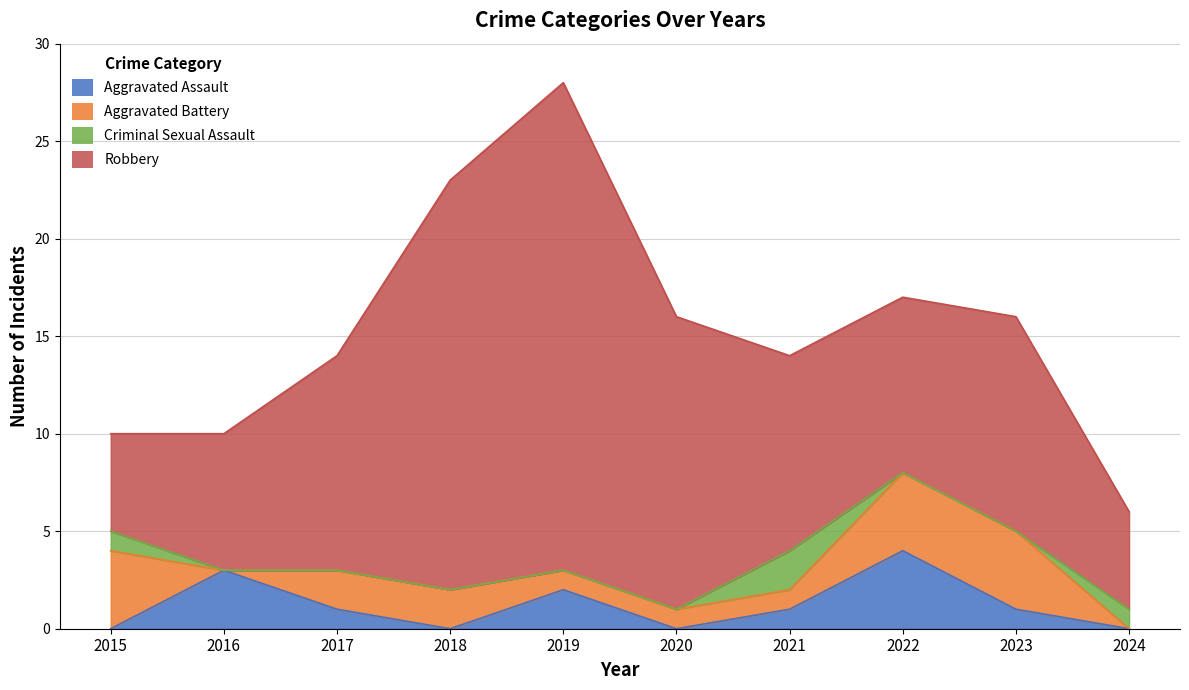

How many lines are shown in the chart?

4